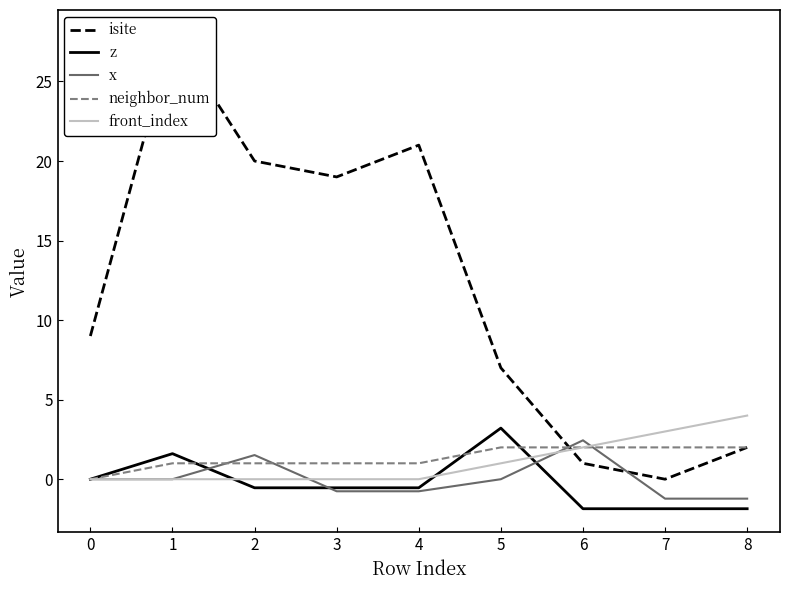

True or false: z and isite intersect in this chart.

False